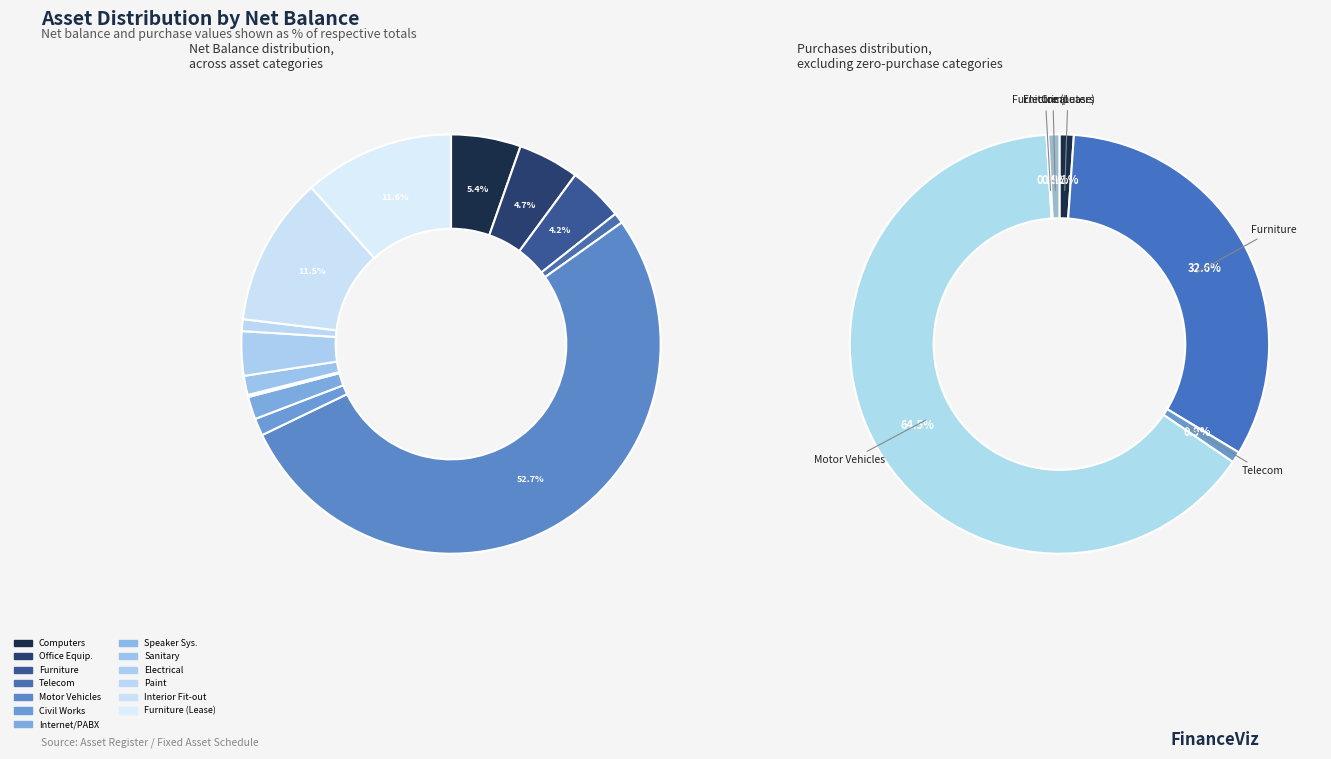

What is the change in value from Internet and PABX System to Speaker System?

-651455.0